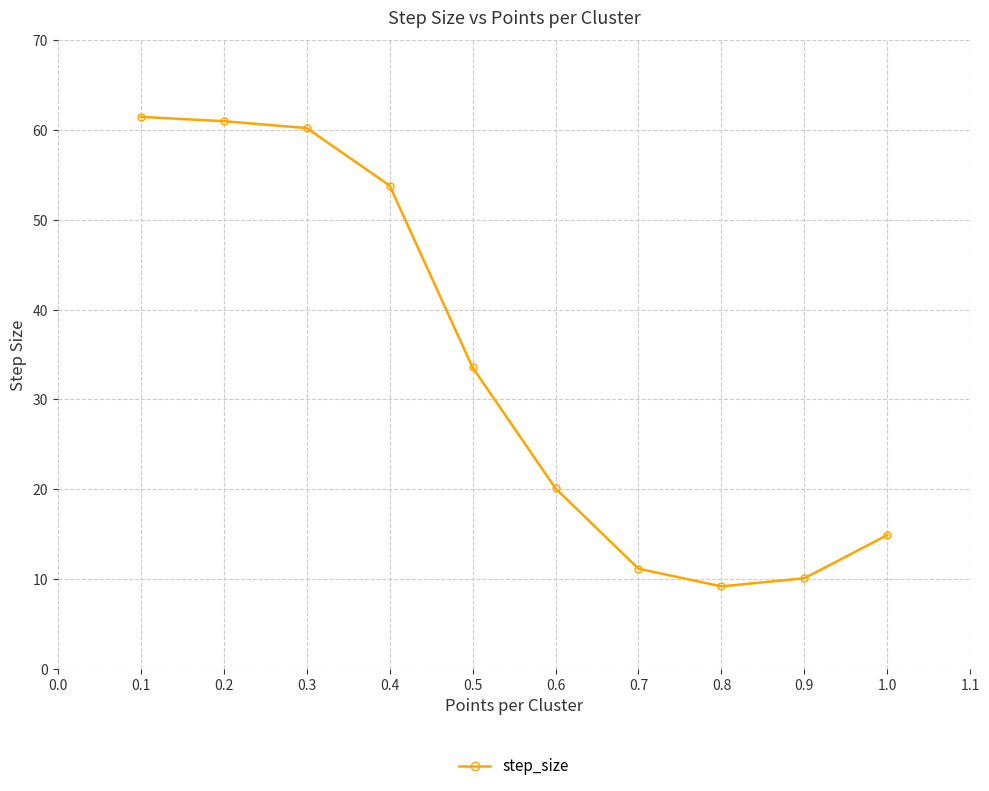

The value at 0.8 is 42.5. True or false?

False